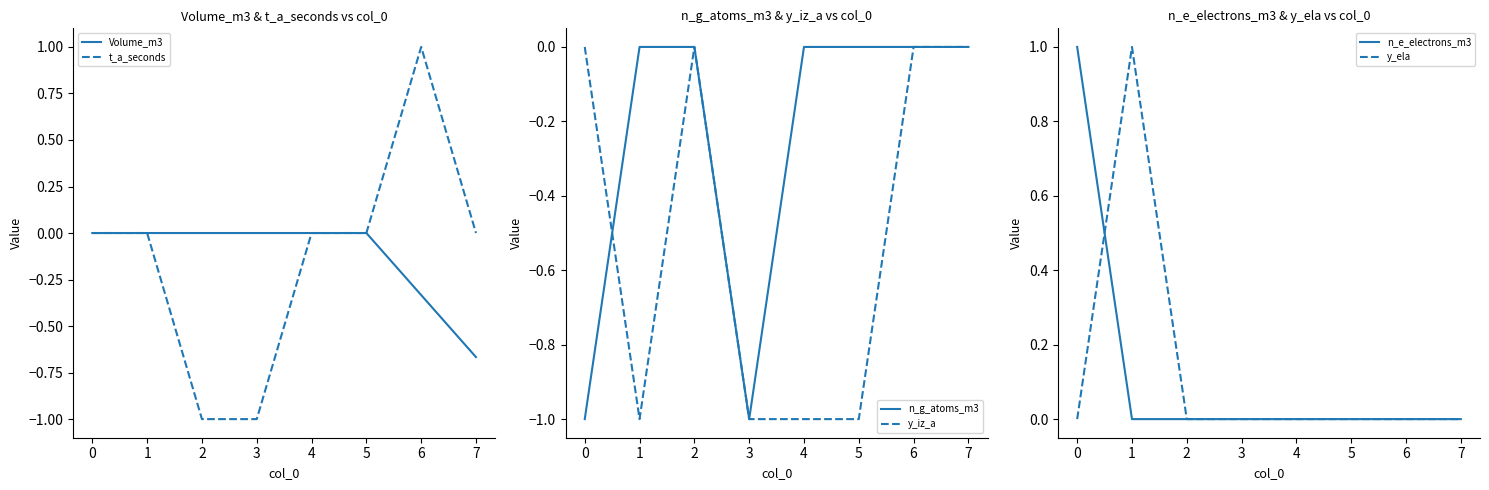

Which category has the highest value in the n_e_electrons_m3 series?

0